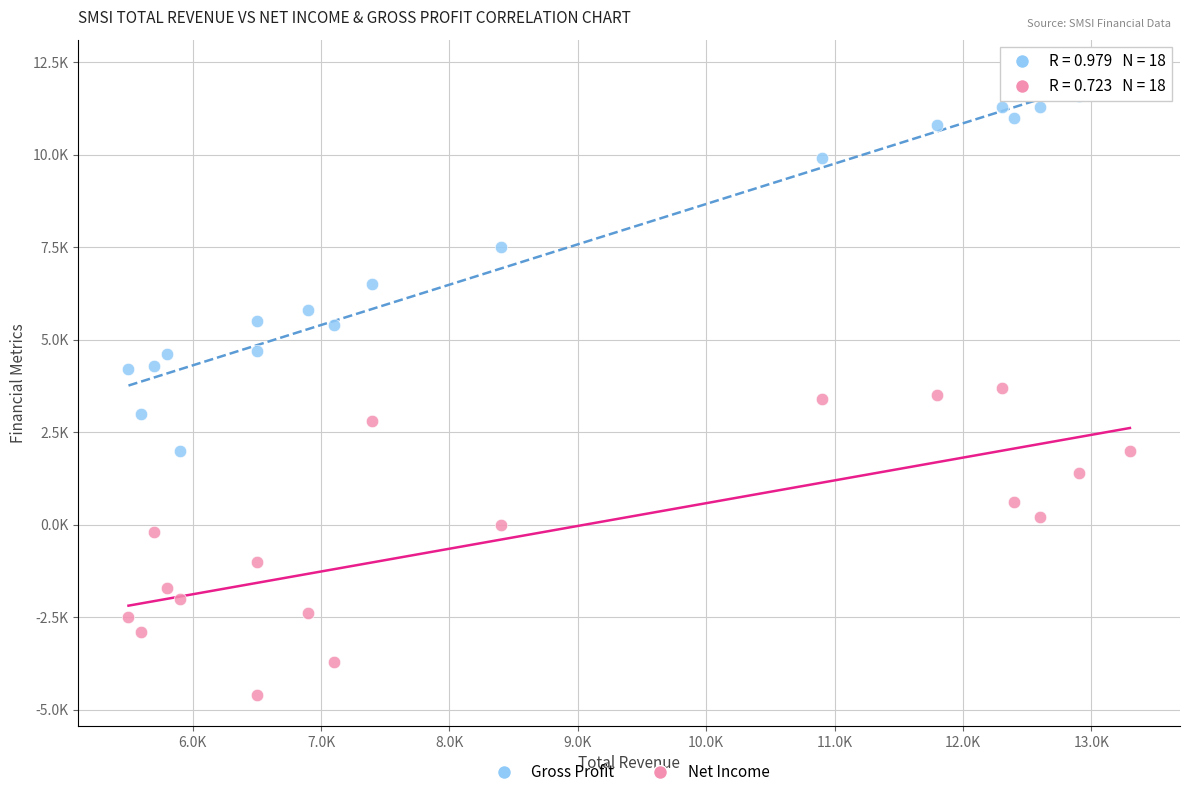

Which series has the largest Y range (max minus min)?

Gross Profit